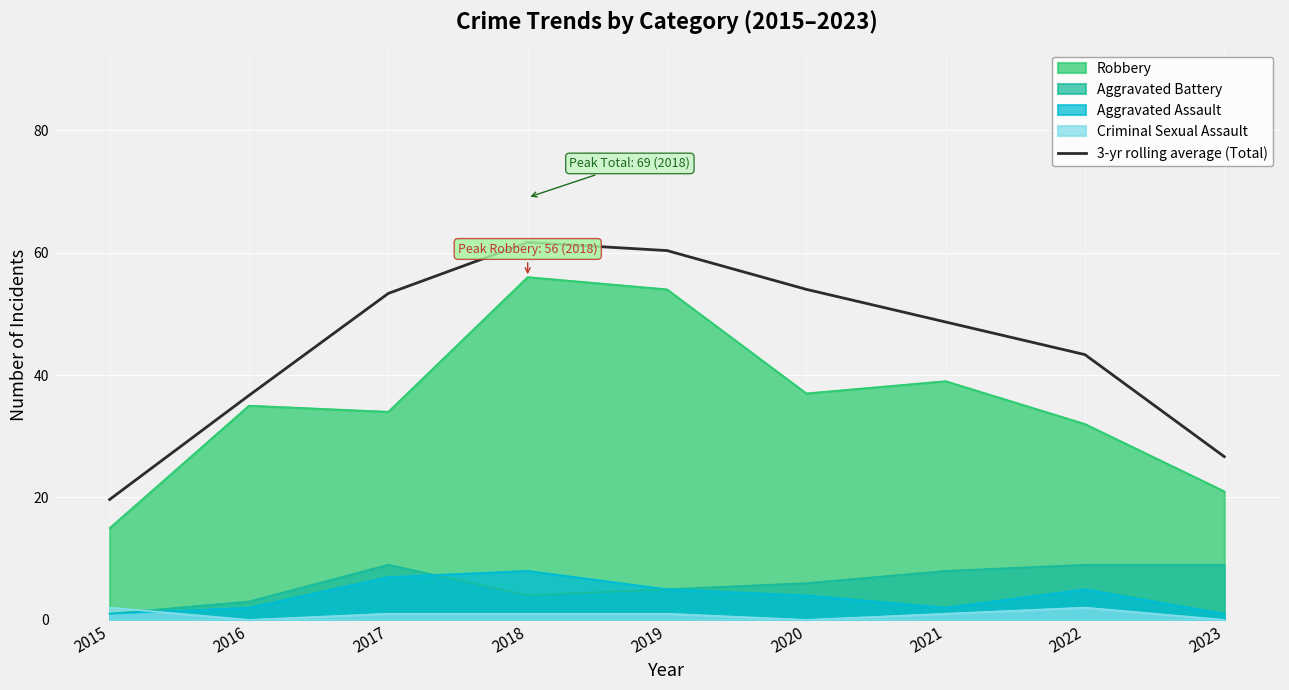

What is the total value across all series at 2020?

101.0